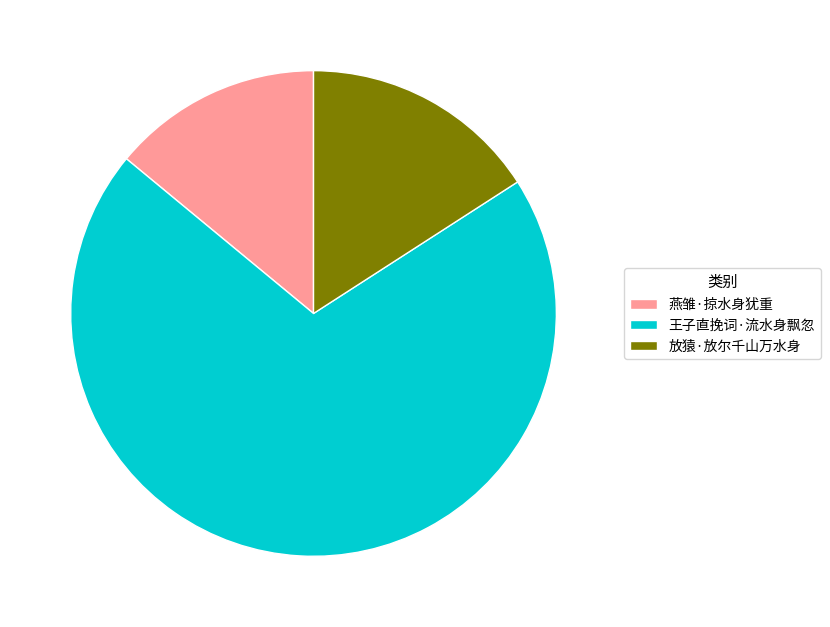

What is the ratio of the value at 放猿·放尔千山万水身 to the value at 燕雏·掠水身犹重?

1.1